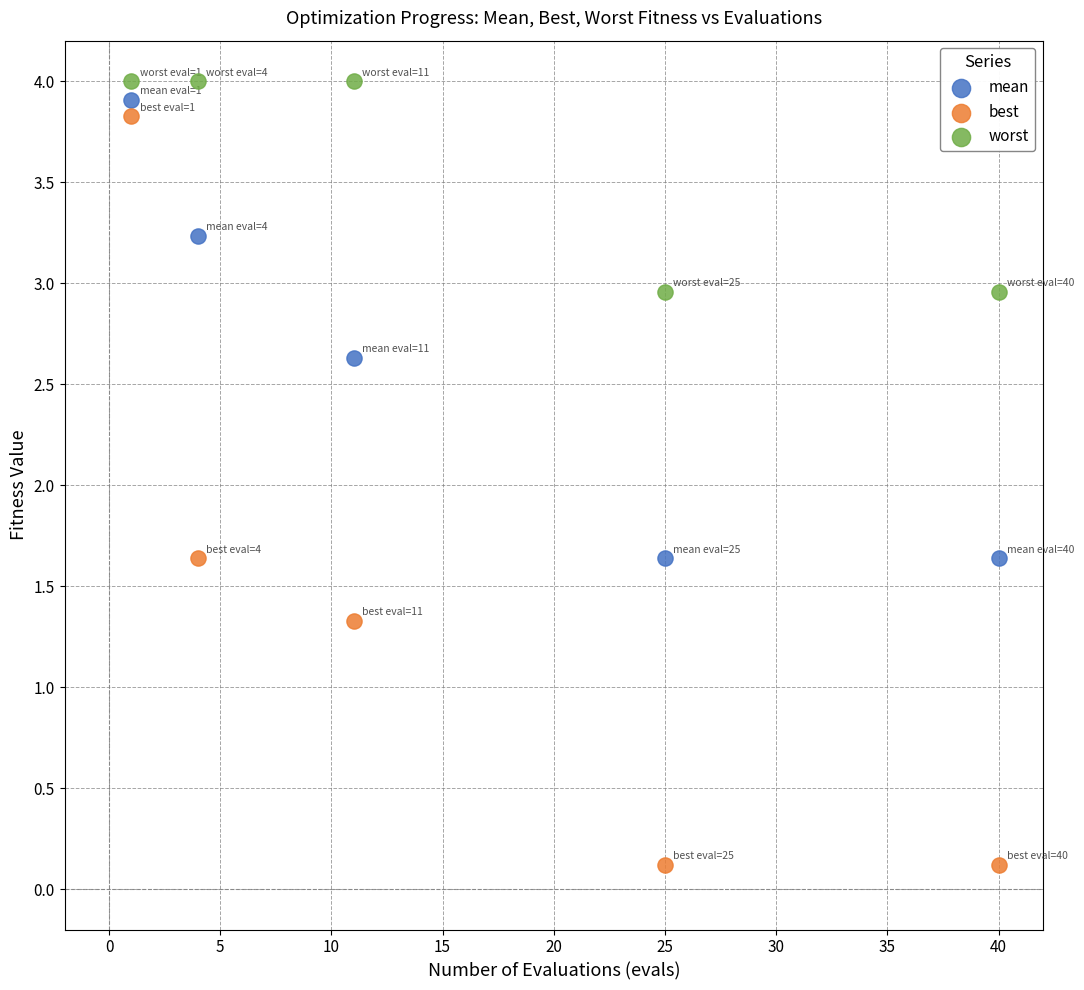

What are all the series names shown in the legend?

mean, best, worst